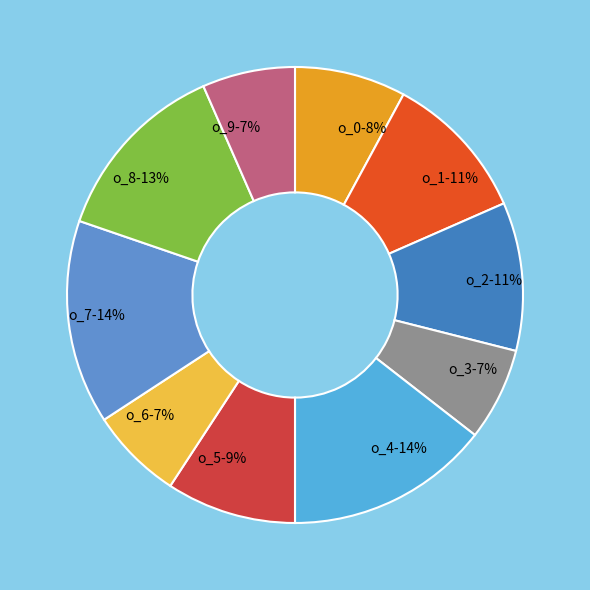

Combined, do o_9 and o_1 account for over 50%?

No